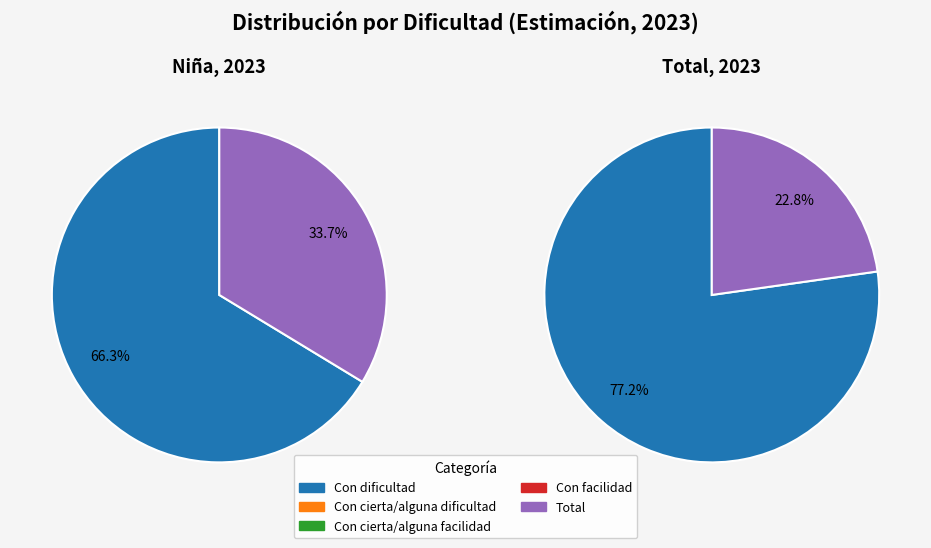

How much of the chart is everything except Con facilidad?

100.0%